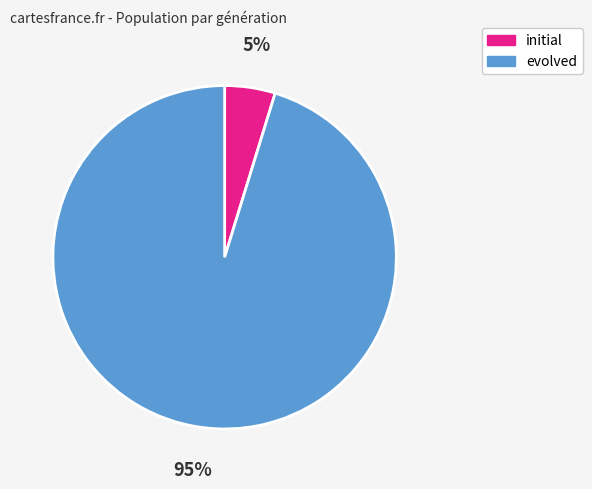

To the nearest percent, what is the average slice percentage?

50%